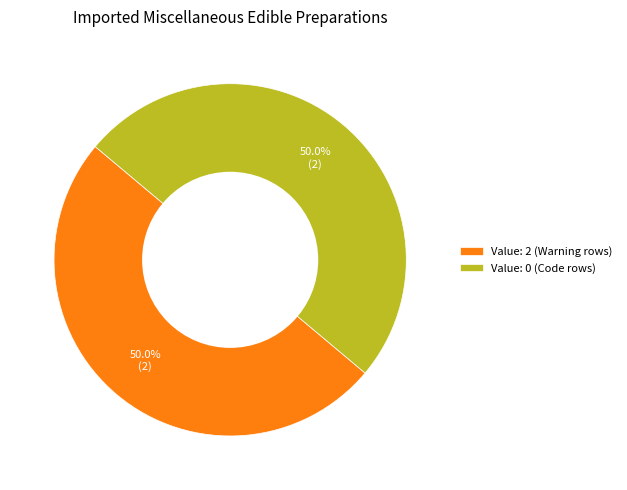

Combined, what portion of the pie is Value: 2 (Warning rows) and Value: 0 (Code rows)?

100.0%